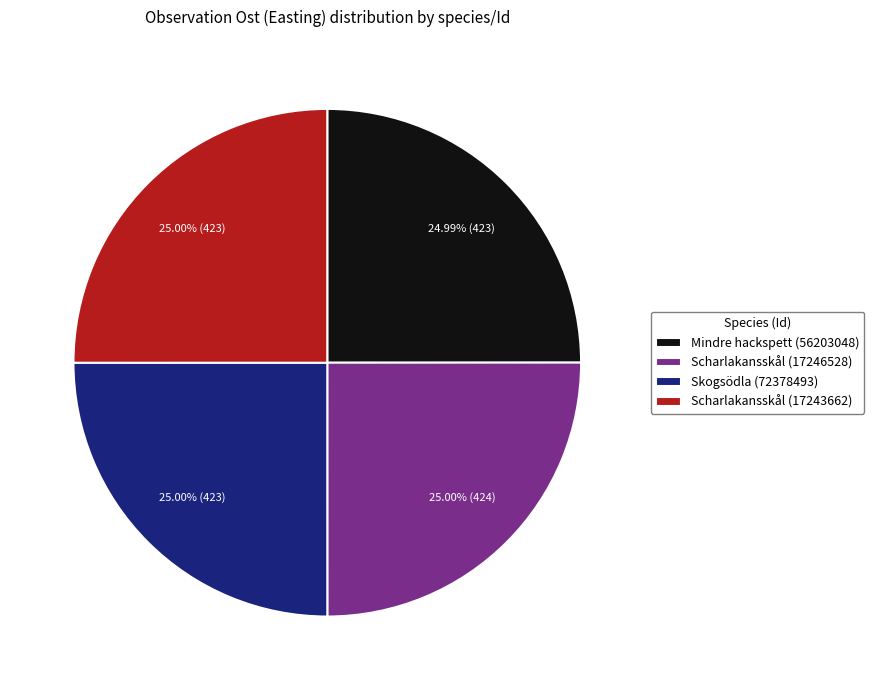

Do Mindre hackspett (56203048) and Scharlakansskål (17243662) together represent more than half of the pie?

No